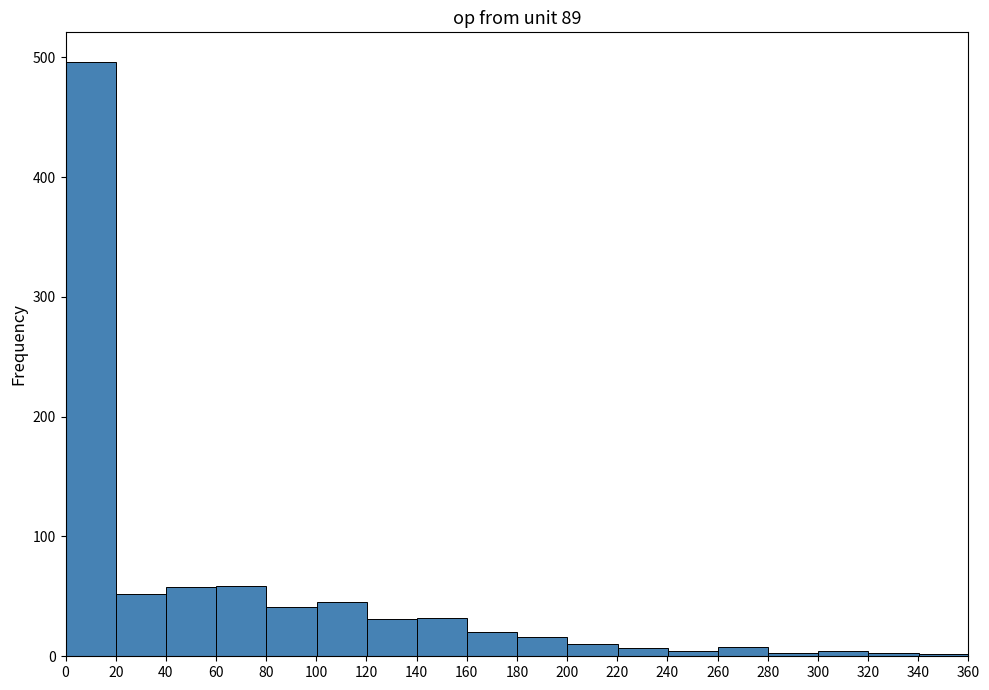

Reading left to right, transcribe this chart: for each bar, give the range it covers on the x-axis and its height. Neither the bar edges nor the heights are printed on the chart, so give them approximately, as read against the axes.

0 to 20: 500
20 to 40: 50
40 to 60: 60
60 to 80: 60
80 to 100: 40
100 to 120: 50
120 to 140: 30
140 to 160: 30
160 to 180: 20
180 to 200: 20
200 to 220: 10
220 to 240: under 10
240 to 260: under 10
260 to 280: under 10
280 to 300: under 10
300 to 320: under 10
320 to 340: under 10
340 to 360: under 10